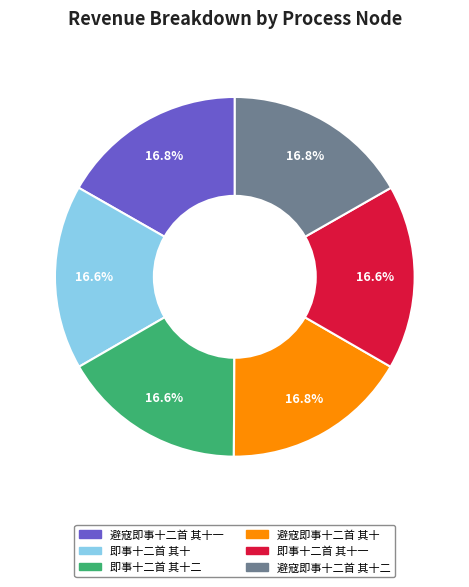

Is there any slice that represents more than half of the pie?

No